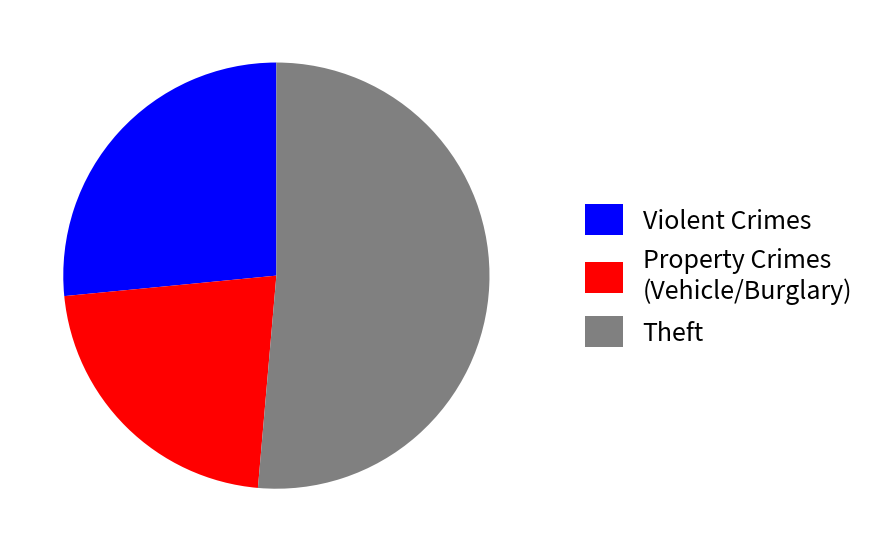

Is it true that Theft is 51% of the pie?

True